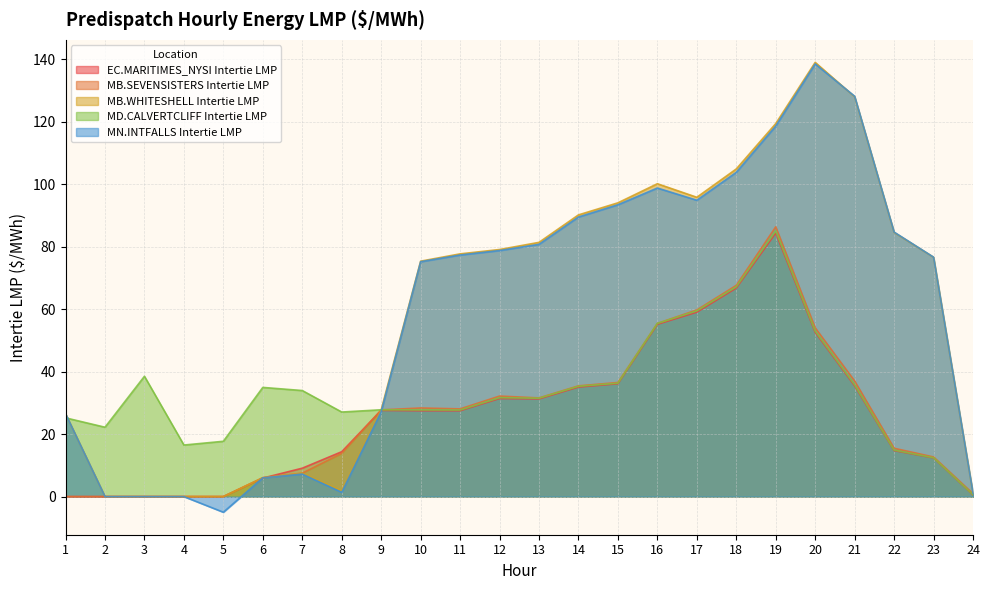

What are all the series names shown in the legend?

EC.MARITIMES_NYSI Intertie LMP, MB.SEVENSISTERS Intertie LMP, MB.WHITESHELL Intertie LMP, MD.CALVERTCLIFF Intertie LMP, MN.INTFALLS Intertie LMP